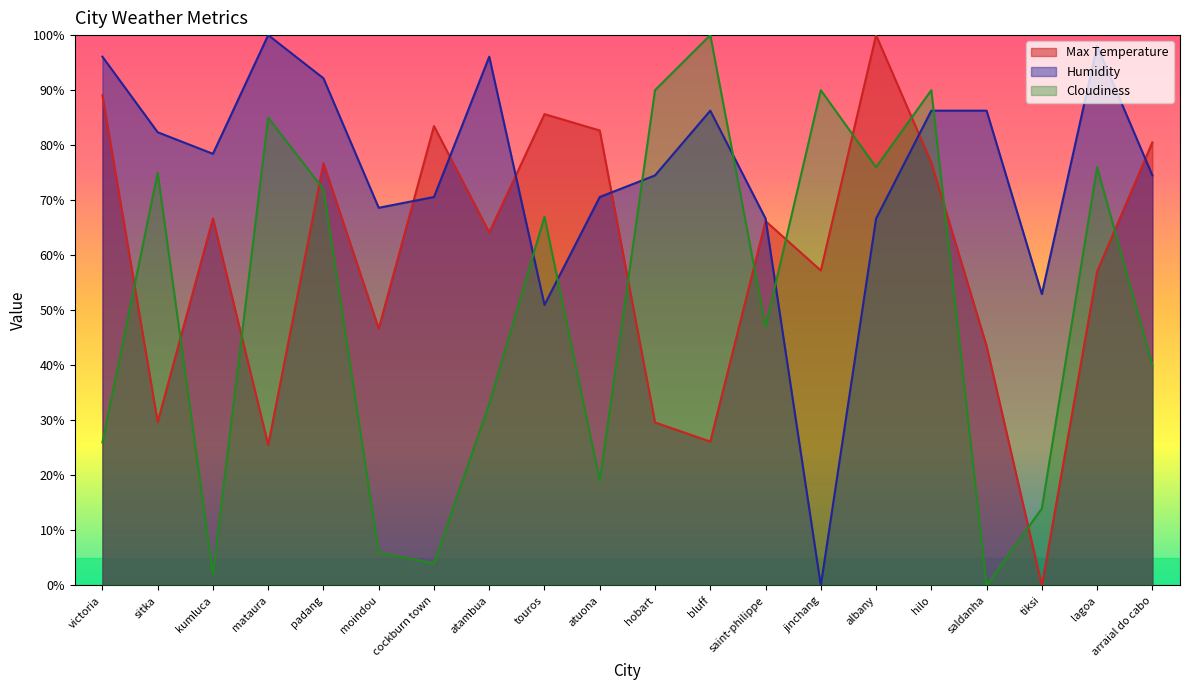

What is the value of the Humidity point at the 4th from the left?

100.0